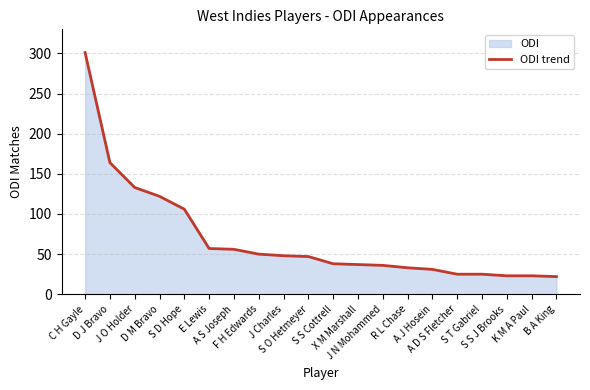

What is the maximum value shown in the chart?

301